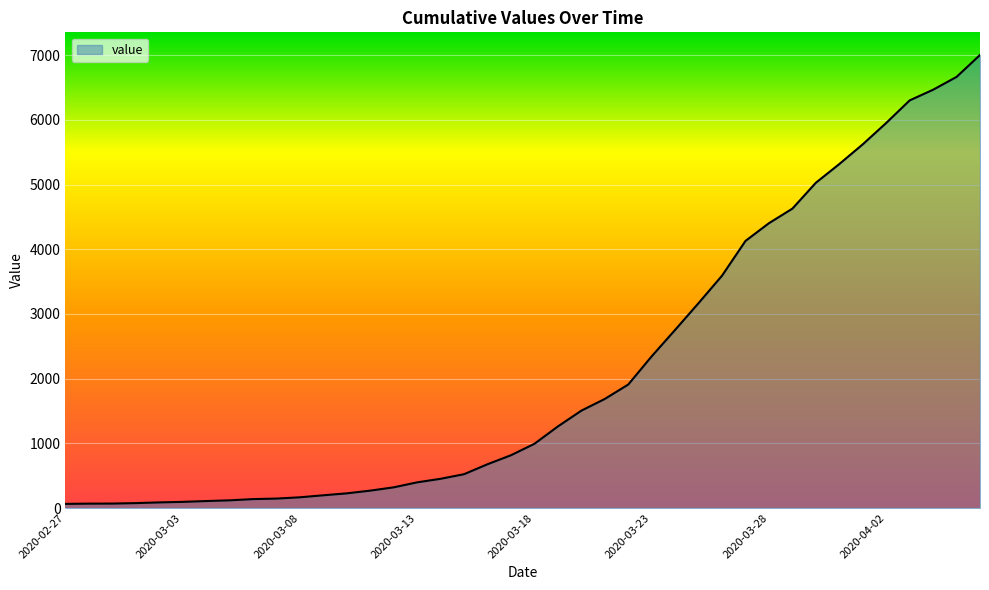

What is the greatest value displayed?

7003